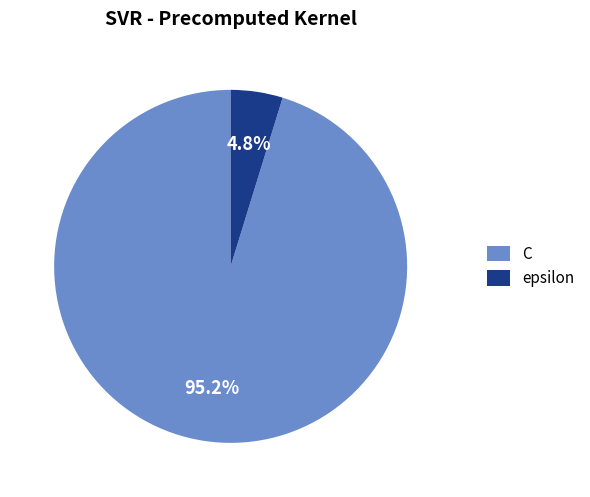

To the nearest percent, what is the combined percentage of C and epsilon?

100%